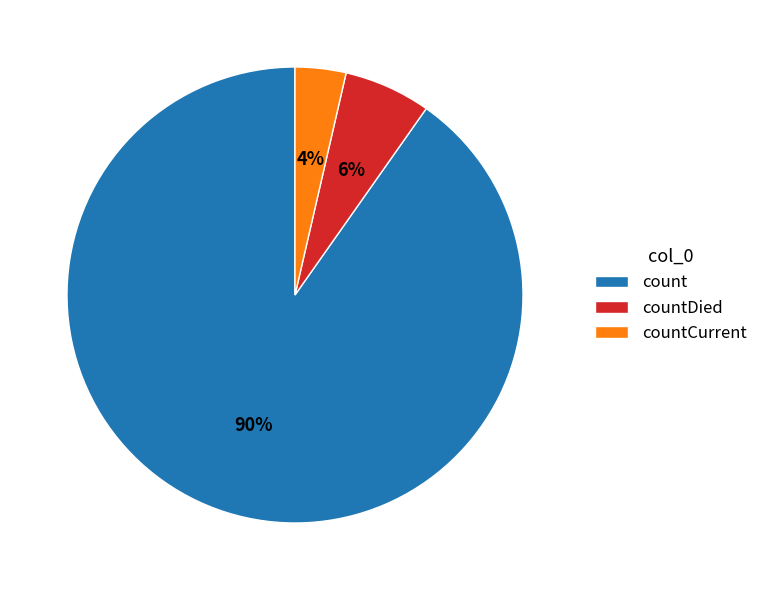

Rank the categories by value from highest to lowest.

count, countDied, countCurrent